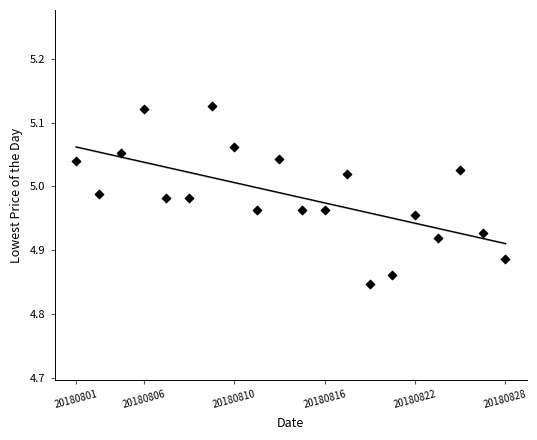

What is the range of Y values (max minus min)?

0.3